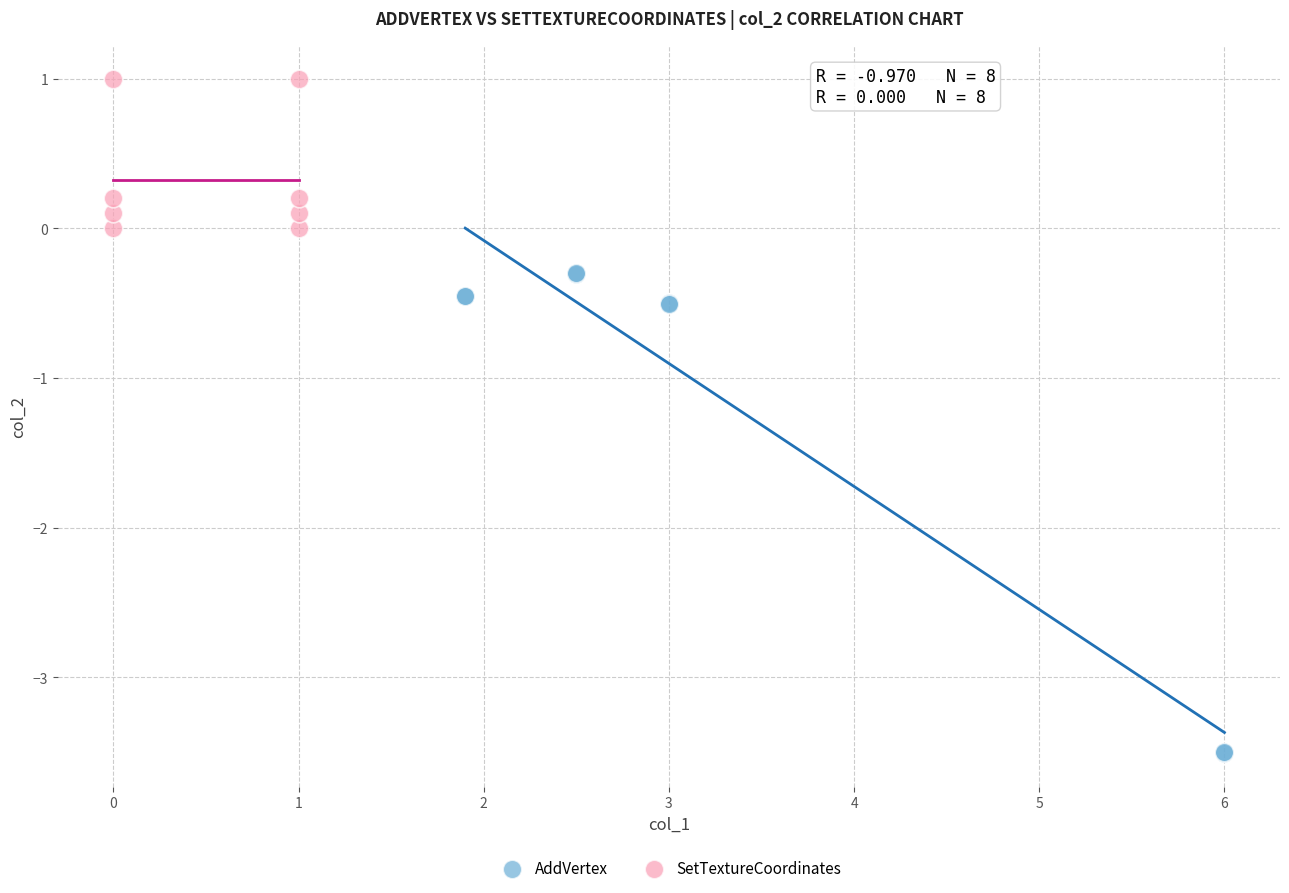

Which series contains the lowest Y value?

AddVertex